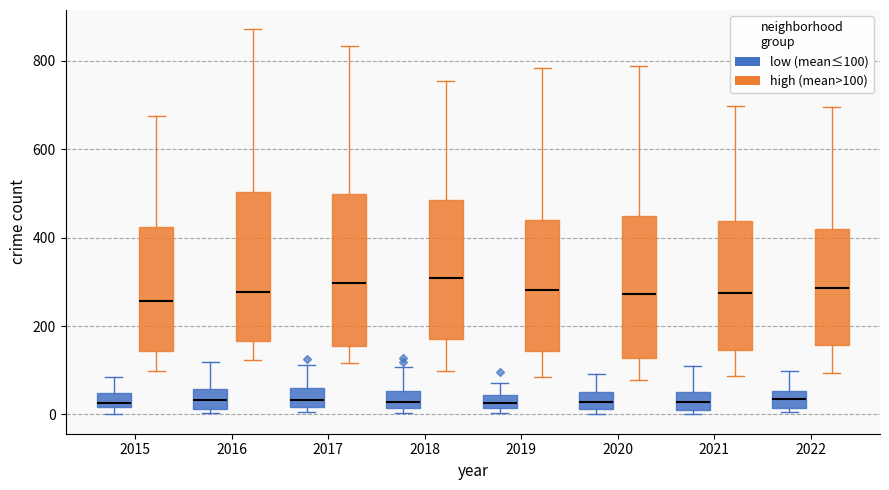

Reading left to right, read every box against the y-axis: the position of its median line, the range the box covers, and the ends of its whiskers. The values are not printed on the chart, so give them approximately, as read against the axis.

2015 (low (mean≤100)): median 20 (just above the box's lower edge), box 20 to 40, whiskers 0 to 80
2015 (high (mean>100)): median 260, box 140 to 420, whiskers 100 to 680
2016 (low (mean≤100)): median 40, box 20 to 60, whiskers 0 to 120
2016 (high (mean>100)): median 280, box 160 to 500, whiskers 120 to 880
2017 (low (mean≤100)): median 40, box 20 to 60, whiskers 0 to 120
2017 (high (mean>100)): median 300, box 160 to 500, whiskers 120 to 840
2018 (low (mean≤100)): median 20 (just above the box's lower edge), box 20 to 60, whiskers 0 to 100
2018 (high (mean>100)): median 300, box 180 to 480, whiskers 100 to 760
2019 (low (mean≤100)): median 20 (inside the box), box 20 to 40, whiskers 0 to 80
2019 (high (mean>100)): median 280, box 140 to 440, whiskers 80 to 780
2020 (low (mean≤100)): median 20 (inside the box), box 20 to 60, whiskers 0 to 100
2020 (high (mean>100)): median 280, box 120 to 440, whiskers 80 to 780
2021 (low (mean≤100)): median 20 (inside the box), box 20 to 60, whiskers 0 to 100
2021 (high (mean>100)): median 280, box 140 to 440, whiskers 80 to 700
2022 (low (mean≤100)): median 40, box 20 to 60, whiskers 0 to 100
2022 (high (mean>100)): median 280, box 160 to 420, whiskers 100 to 700